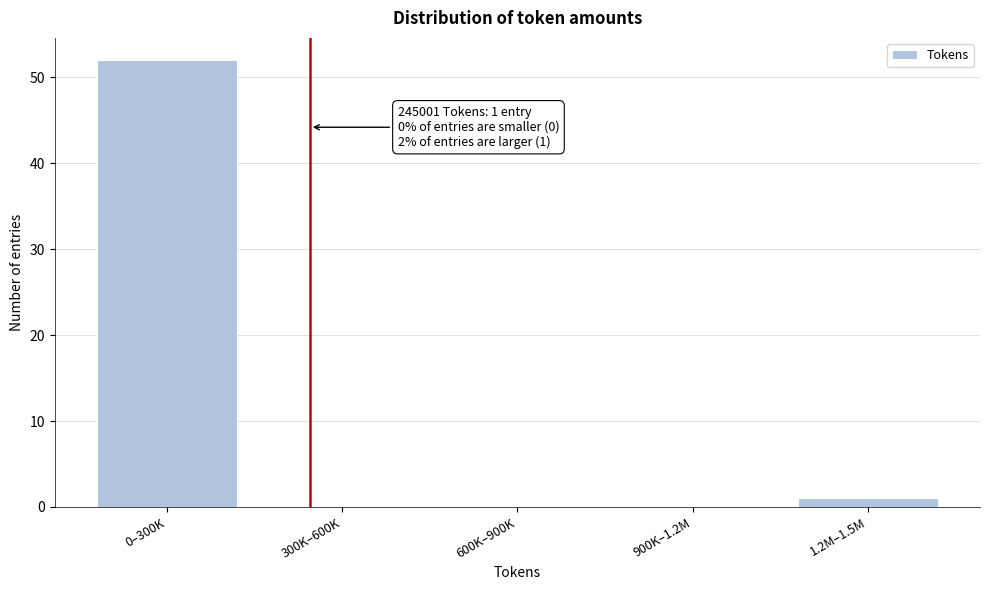

Reading right to left, transcribe all the data shown in this chart.

1.2M–1.5M=1	900K–1.2M=0	600K–900K=0	300K–600K=0	0–300K=52